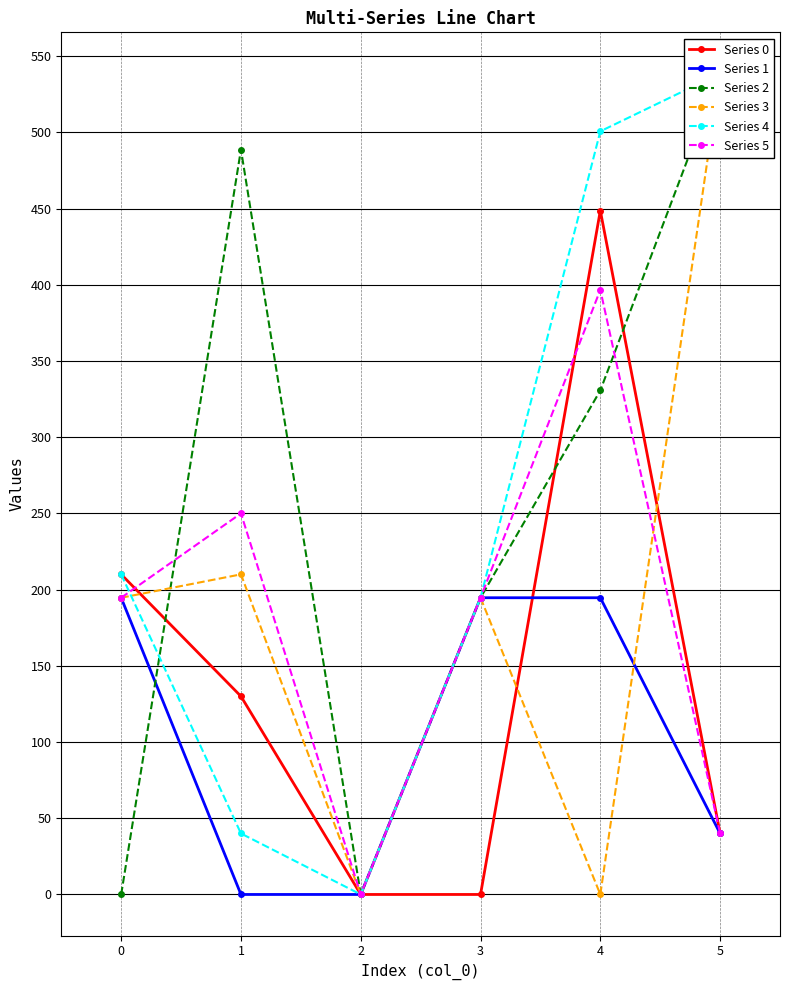

How many values in Series 5 are above zero?

5